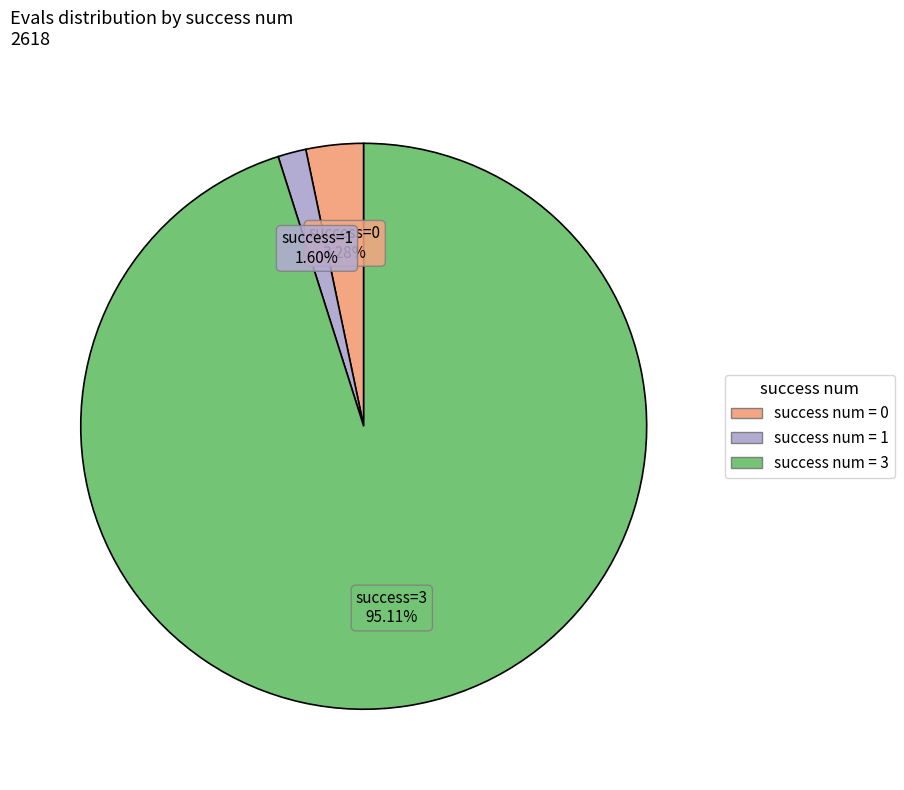

To the nearest percent, what is the difference between the largest and smallest slice percentages?

94%